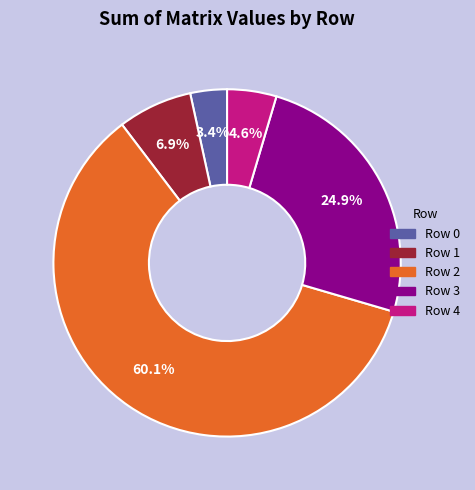

Is there a majority slice in this chart?

Yes